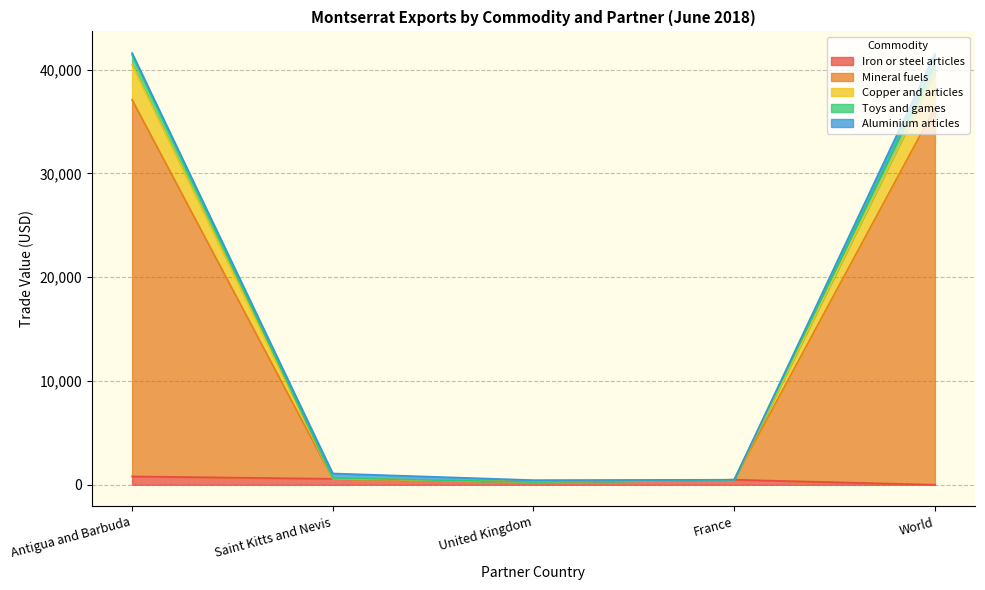

True or false: Copper and articles and Iron or steel articles intersect in this chart.

False